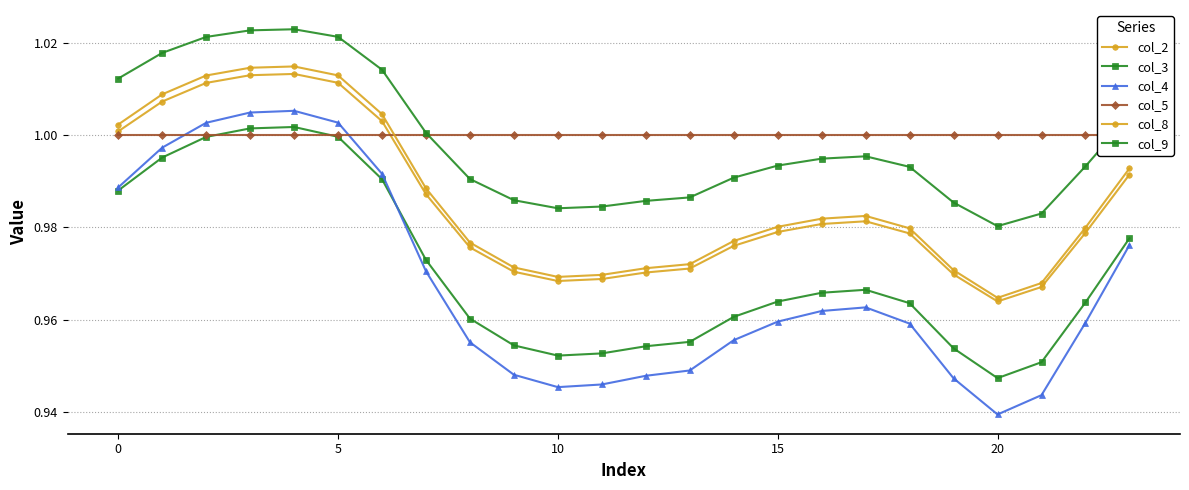

Rank the series by their maximum value, from lowest to highest.

col_5, col_3, col_4, col_2, col_8, col_9